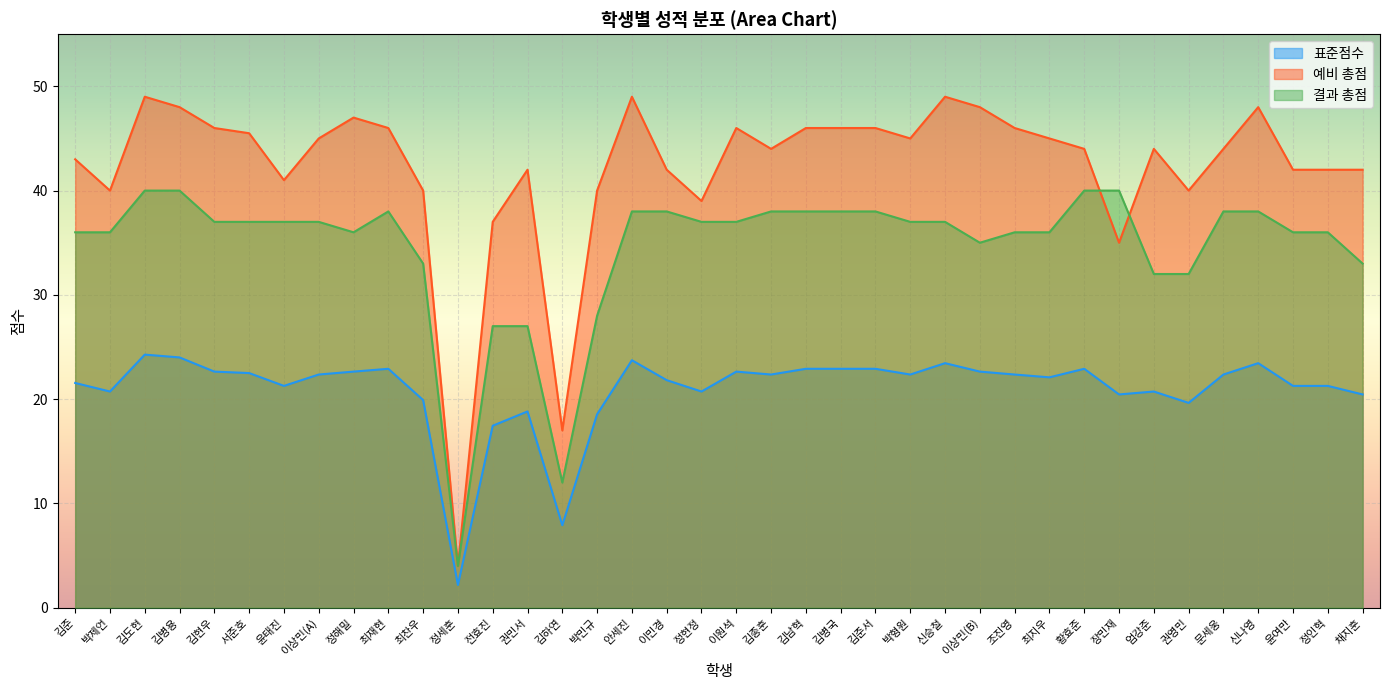

Reading left to right, extract all data points from this chart.

표준점수: 김준=21.6	박제언=20.7	김도현=24.3	김병용=24.0	김현우=22.6	서준호=22.5	윤태진=21.3	이상민(A)=22.4	정해밀=22.6	최재현=22.9	최찬우=19.9	정세훈=2.2	전효진=17.4	권민서=18.8	김하연=7.9	박민규=18.6	안세진=23.7	이민경=21.8	정현정=20.7	이원석=22.6	김종훈=22.4	김남혁=22.9	김병국=22.9	김준서=22.9	박형원=22.4	신승철=23.4	이상민(B)=22.6	조진영=22.4	최지우=22.1	황효준=22.9	장민재=20.4	엄강준=20.7	권영민=19.6	문세웅=22.4	신나영=23.4	윤여만=21.3	정인혁=21.3	채지훈=20.4
예비 총점: 김준=43.0	박제언=40.0	김도현=49.0	김병용=48.0	김현우=46.0	서준호=45.5	윤태진=41.0	이상민(A)=45.0	정해밀=47.0	최재현=46.0	최찬우=40.0	정세훈=4.0	전효진=37.0	권민서=42.0	김하연=17.0	박민규=40.0	안세진=49.0	이민경=42.0	정현정=39.0	이원석=46.0	김종훈=44.0	김남혁=46.0	김병국=46.0	김준서=46.0	박형원=45.0	신승철=49.0	이상민(B)=48.0	조진영=46.0	최지우=45.0	황효준=44.0	장민재=35.0	엄강준=44.0	권영민=40.0	문세웅=44.0	신나영=48.0	윤여만=42.0	정인혁=42.0	채지훈=42.0
결과 총점: 김준=36.0	박제언=36.0	김도현=40.0	김병용=40.0	김현우=37.0	서준호=37.0	윤태진=37.0	이상민(A)=37.0	정해밀=36.0	최재현=38.0	최찬우=33.0	정세훈=4.0	전효진=27.0	권민서=27.0	김하연=12.0	박민규=28.0	안세진=38.0	이민경=38.0	정현정=37.0	이원석=37.0	김종훈=38.0	김남혁=38.0	김병국=38.0	김준서=38.0	박형원=37.0	신승철=37.0	이상민(B)=35.0	조진영=36.0	최지우=36.0	황효준=40.0	장민재=40.0	엄강준=32.0	권영민=32.0	문세웅=38.0	신나영=38.0	윤여만=36.0	정인혁=36.0	채지훈=33.0